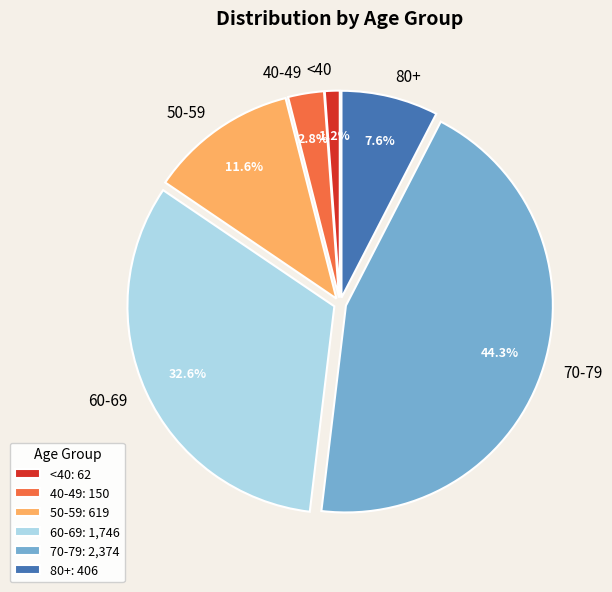

Is 60-69 the majority of the pie?

No